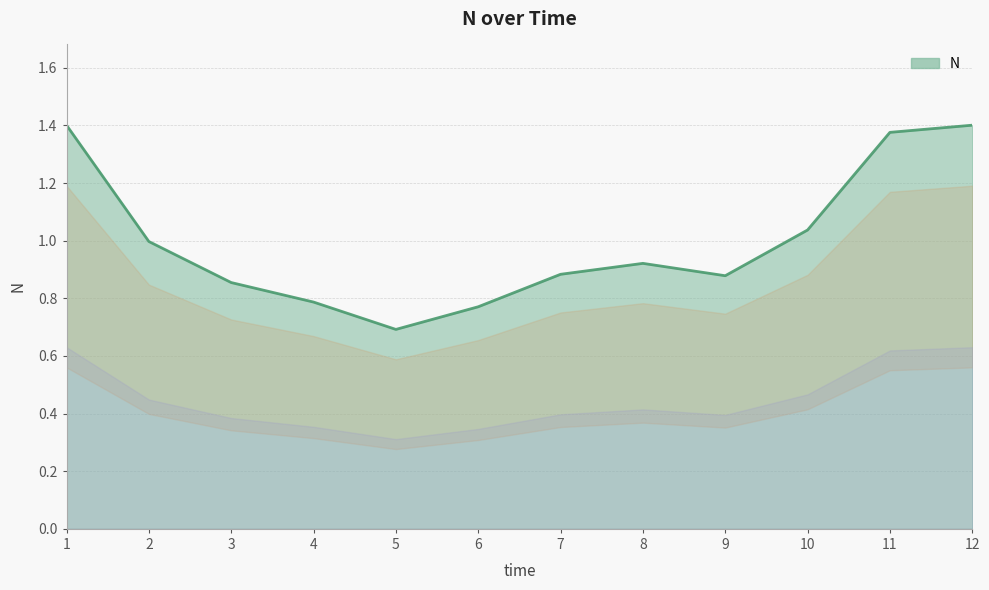

True or false: there are more than 0 points higher than both neighbors.

True